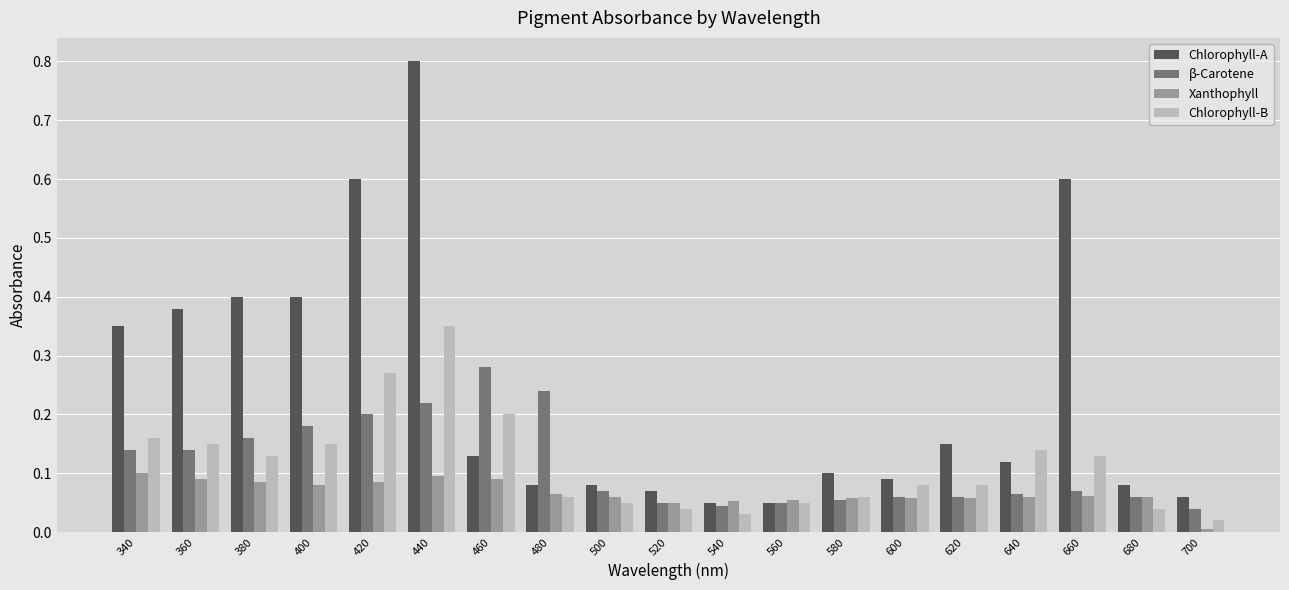

How many groups of bars are there?

19